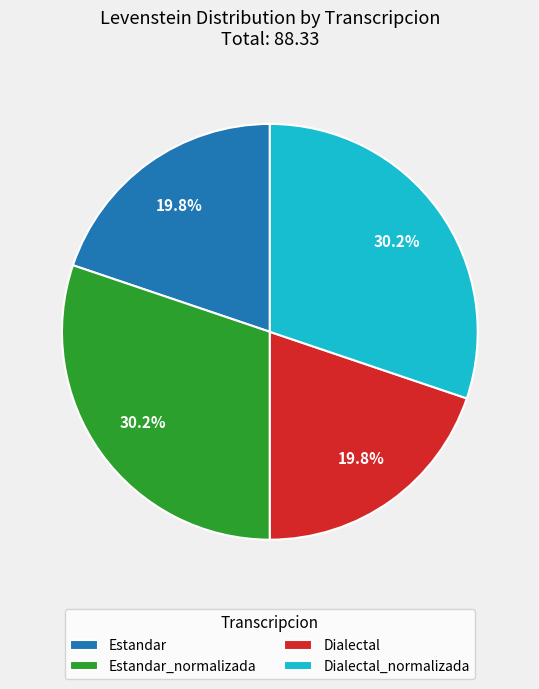

Count the number of slices in the pie.

4